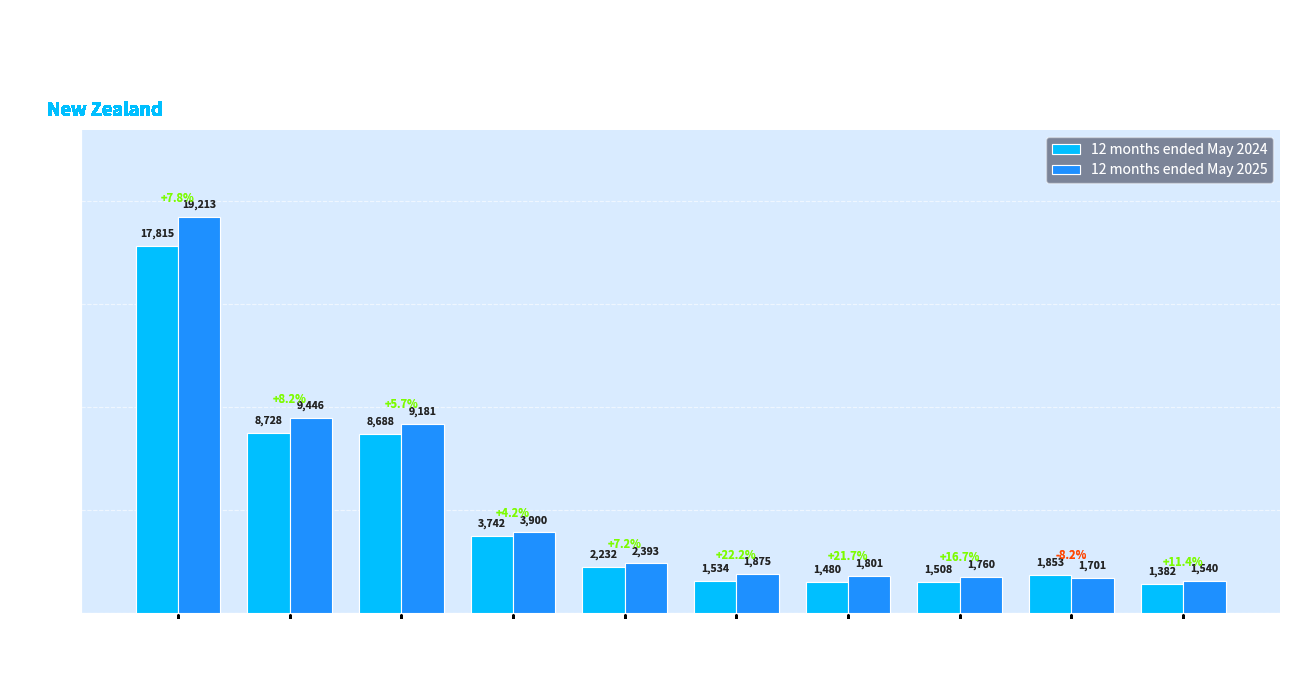

Is the value of 12 months ended May 2025 at Taiwan greater than the value of 12 months ended May 2024 at Japan?

No